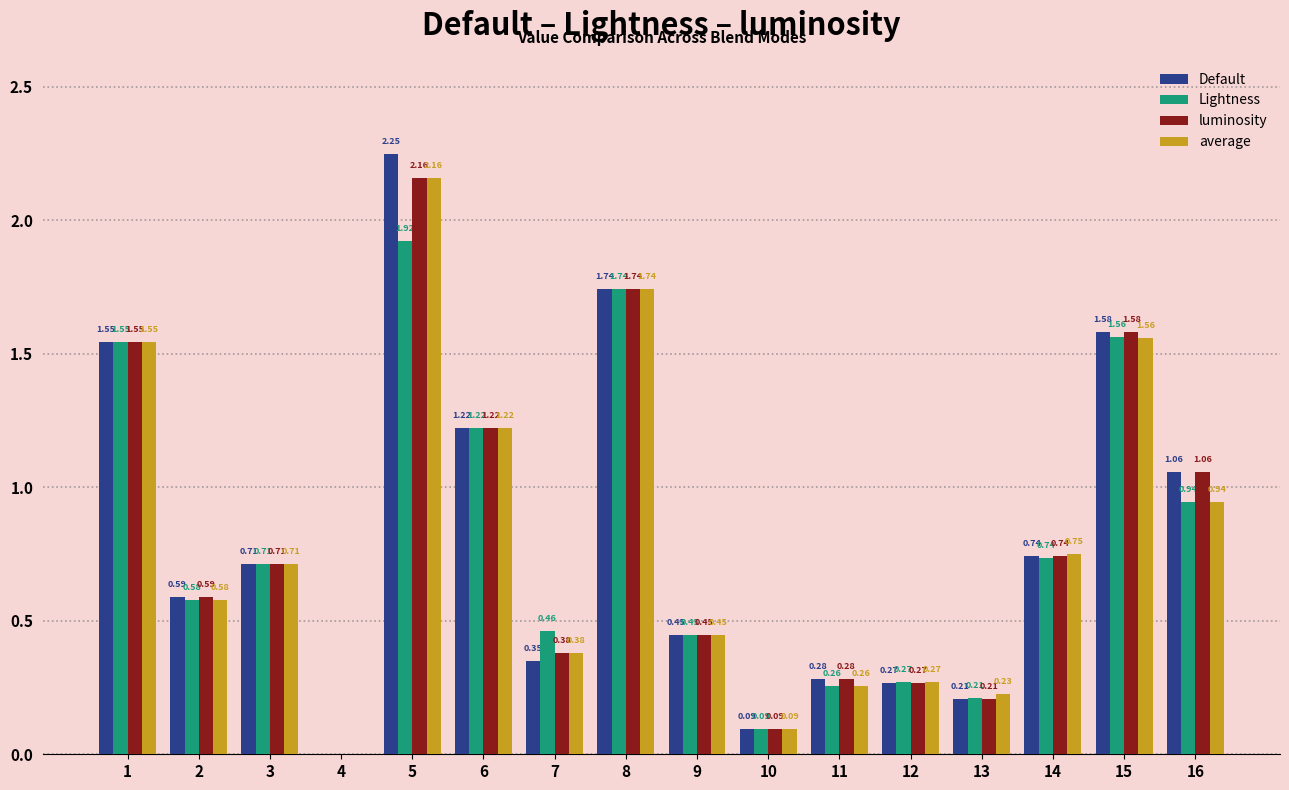

Are the bars grouped side by side (vs. stacked)?

Yes